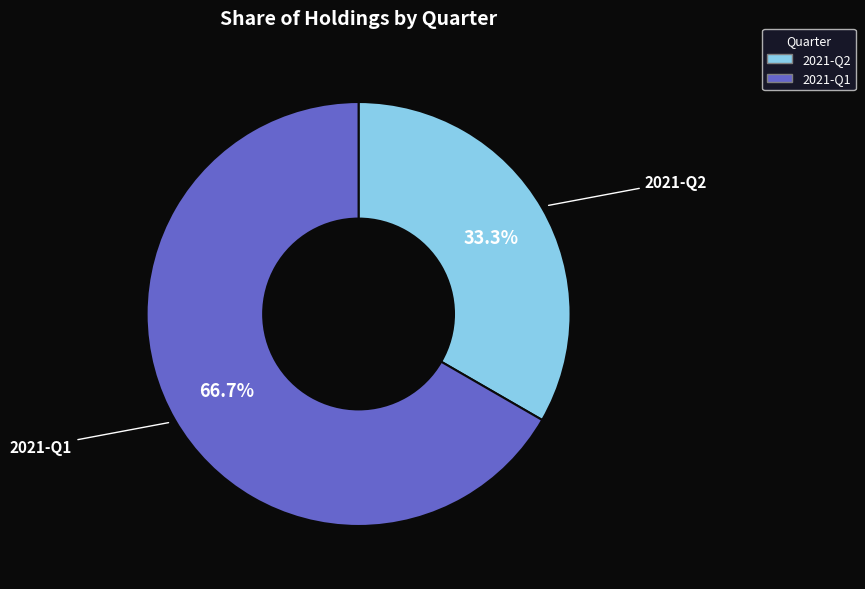

The 2021-Q2 slice represents 33% of the pie. True or false?

True